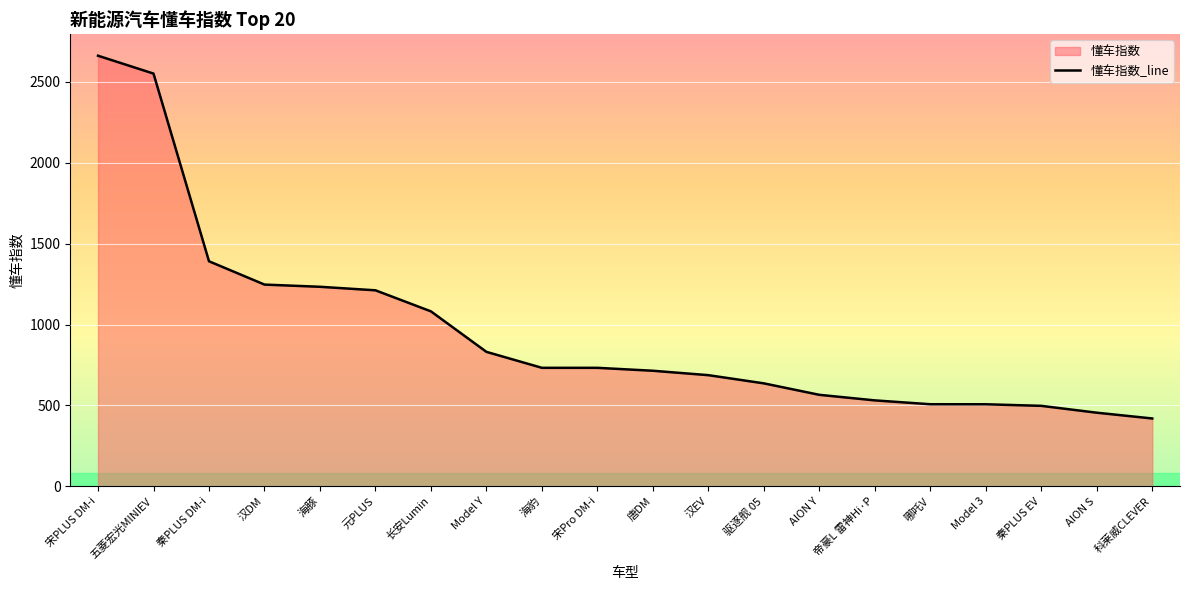

What is the difference between the values at 哪吒V and 唐DM?

207.1